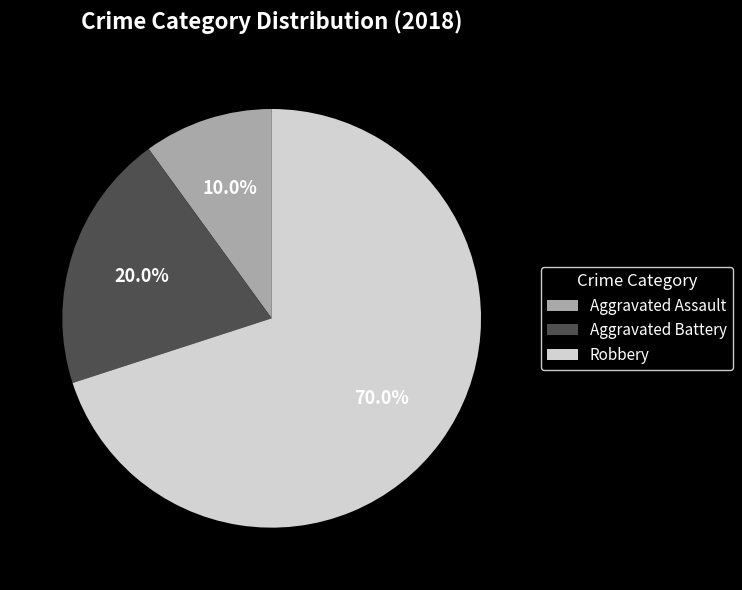

Is the sum of Robbery and Aggravated Assault greater than half?

Yes